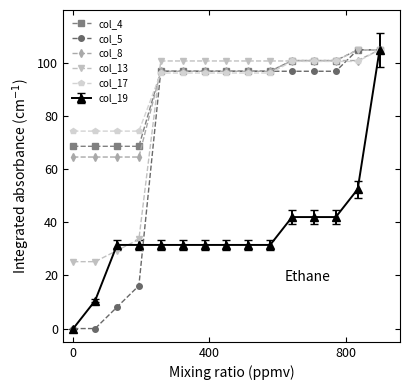

What is the value of the col_5 point at the 8th from the left?

96.9